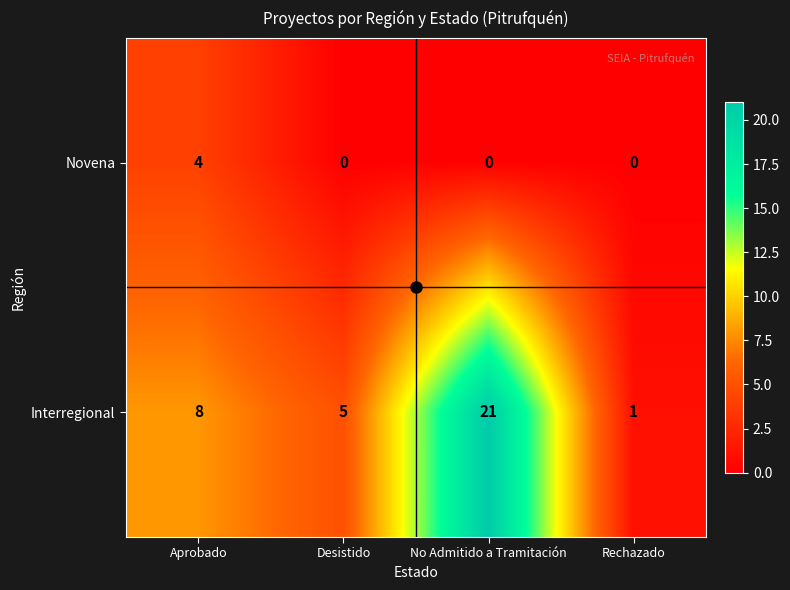

Count the Novena values in the range 0 to 4.

4